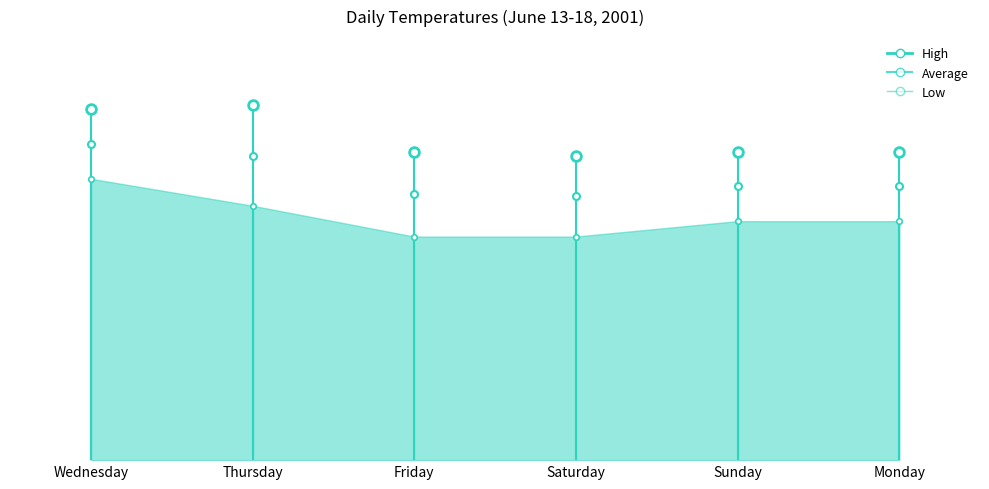

Does the chart have visible grid lines?

No